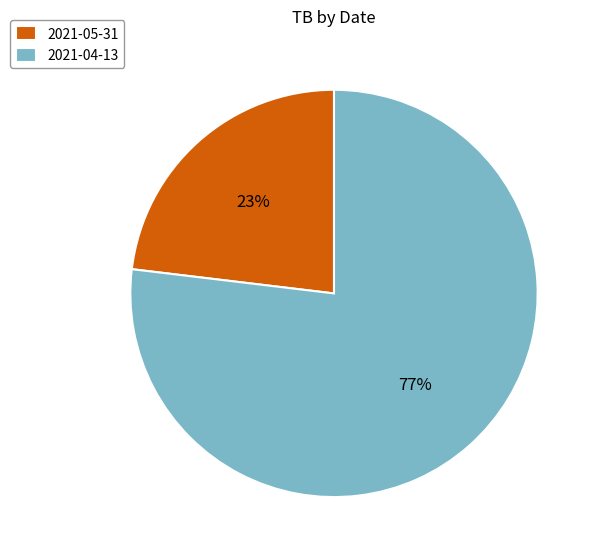

What is the smallest slice in the pie chart?

2021-05-31